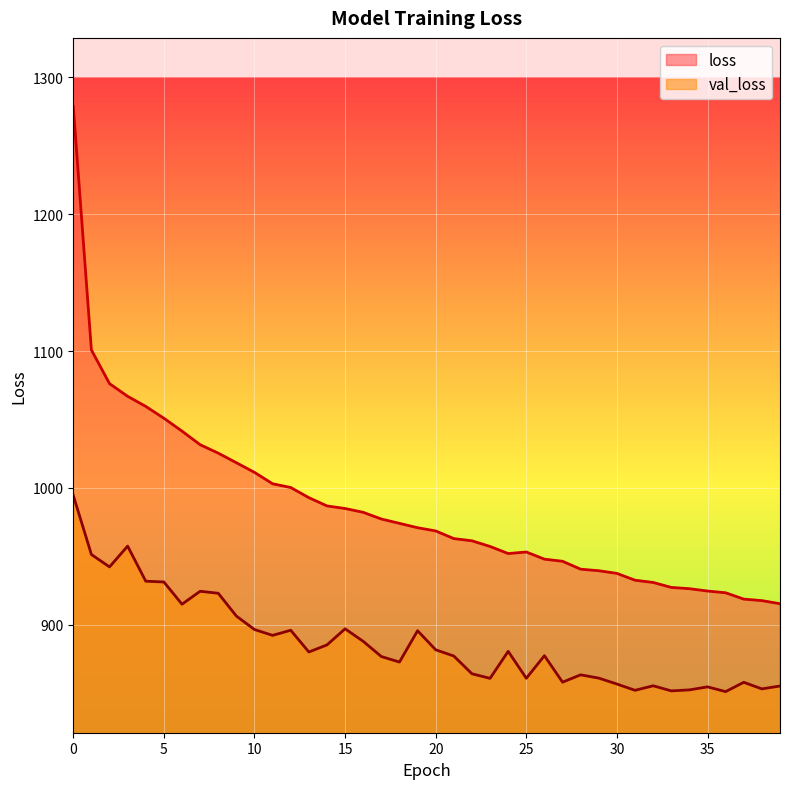

Reading left to right, what are all the values shown in this chart?

loss: 1278.6	1100.8	1076.2	1066.9	1059.5	1050.9	1041.5	1031.6	1025.4	1018.4	1011.4	1003.1	1000.3	992.9	986.9	985.0	982.2	977.3	974.2	971.0	968.6	963.0	961.4	957.3	952.1	953.2	948.0	946.5	940.7	939.6	937.6	932.6	931.0	927.4	926.5	924.7	923.5	918.8	917.7	915.5
val_loss: 994.6	951.4	942.4	957.5	931.9	931.4	915.1	924.6	923.1	906.5	896.6	892.4	896.1	880.2	885.4	897.2	888.0	876.9	872.9	895.8	881.8	877.3	864.3	861.0	880.7	861.1	877.5	858.2	863.6	861.2	856.8	852.3	855.6	851.9	852.6	854.8	851.3	858.1	853.3	855.4